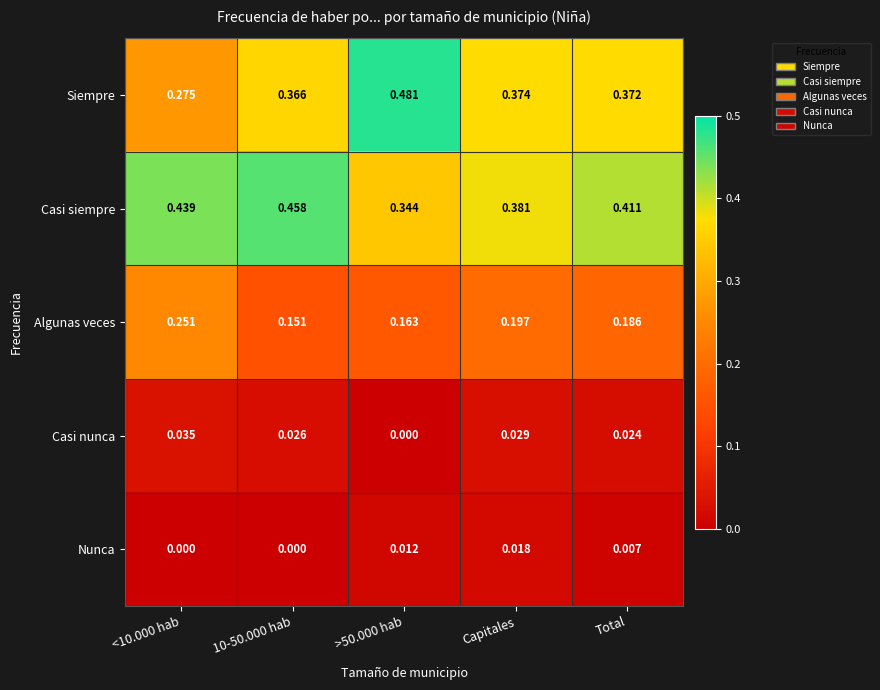

Which series has the largest total across all categories?

Casi siempre